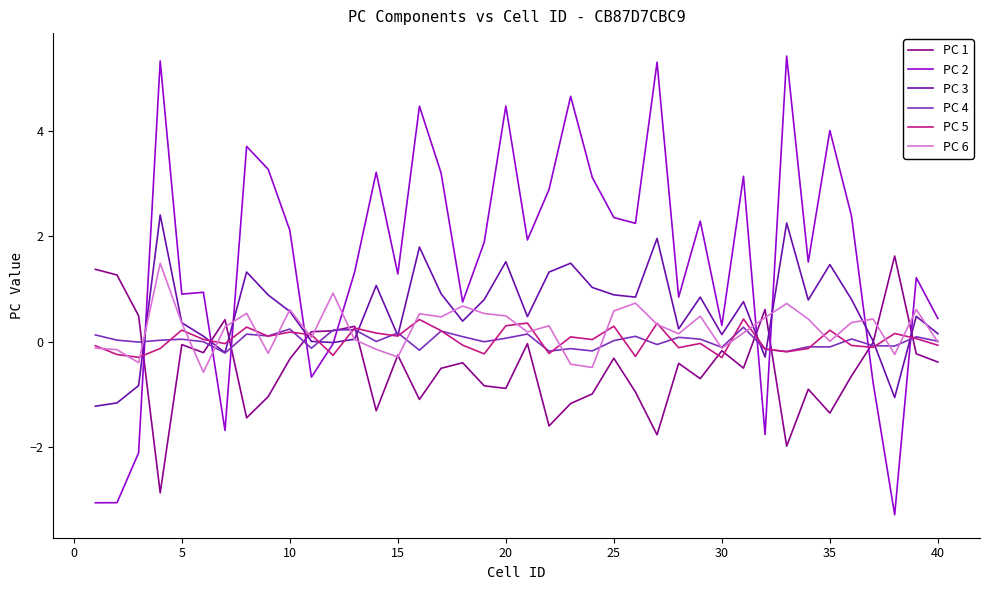

Which series has the widest spread of values?

PC 2